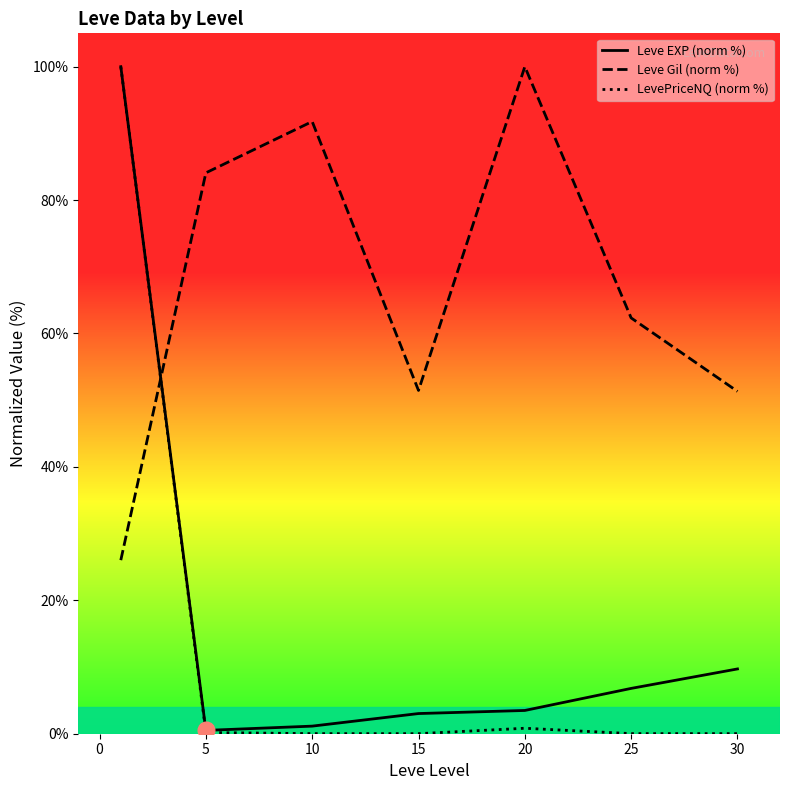

Which series has the largest total across all categories?

Leve Gil (norm %)